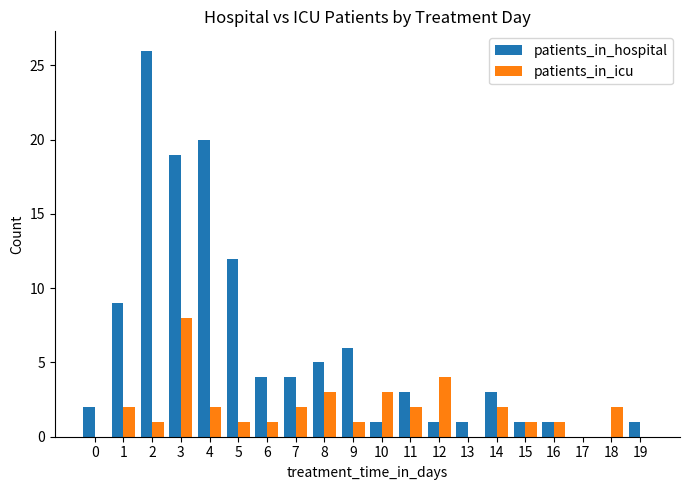

The value of patients_in_icu at 2 is 1. True or false?

True